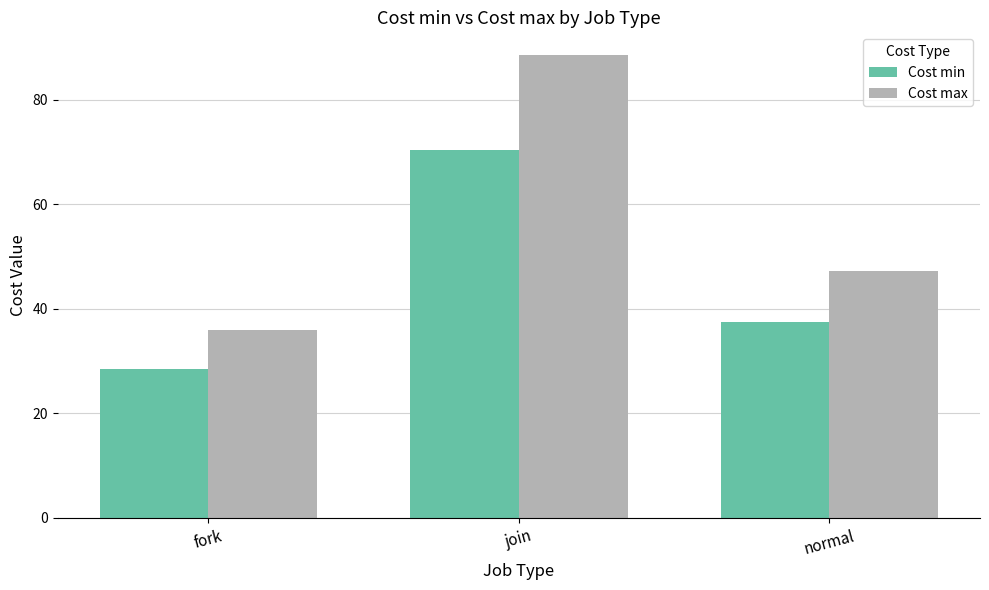

What is the sum of the Cost min values at join and normal?

108.0